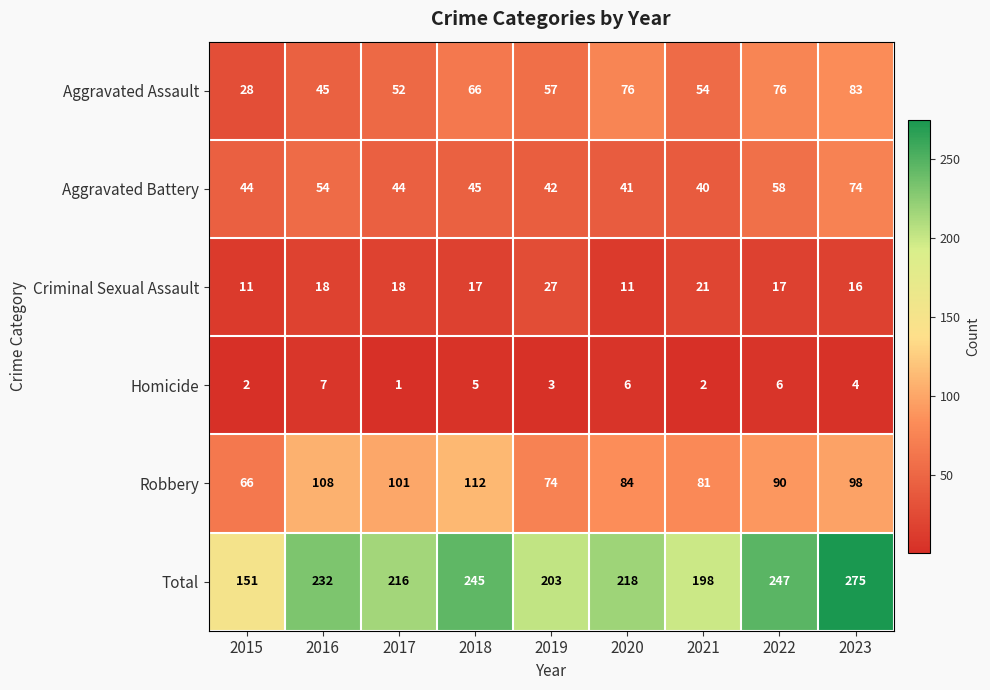

What is the difference between the highest and lowest values at 2015?

149